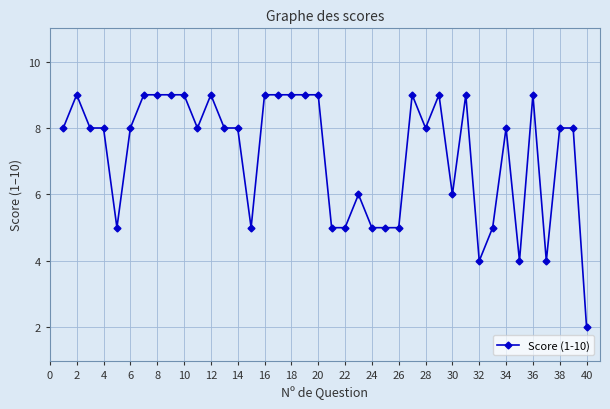

What is the greatest value displayed?

9